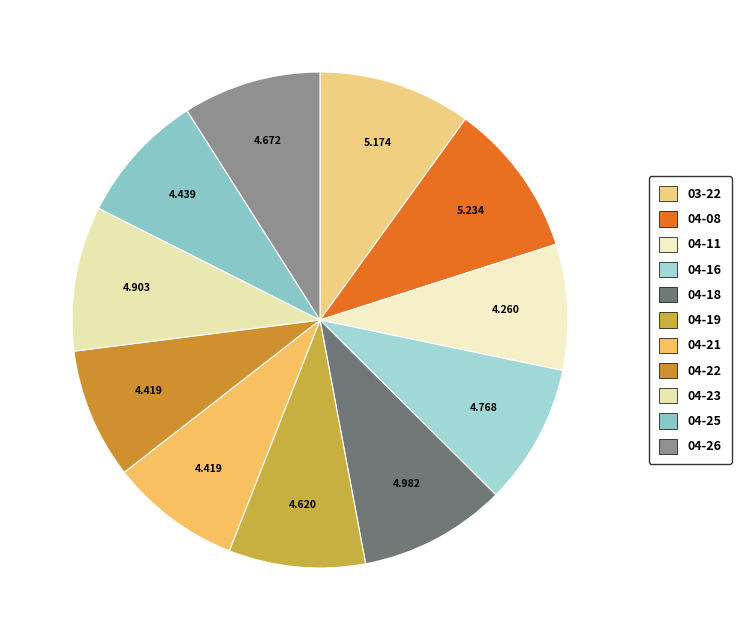

Which slice is the largest?

renata 04-08-2022.mat